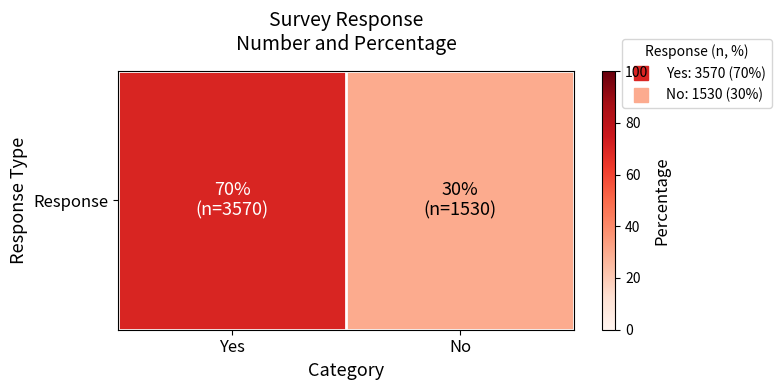

Between No and Yes, which is larger?

Yes